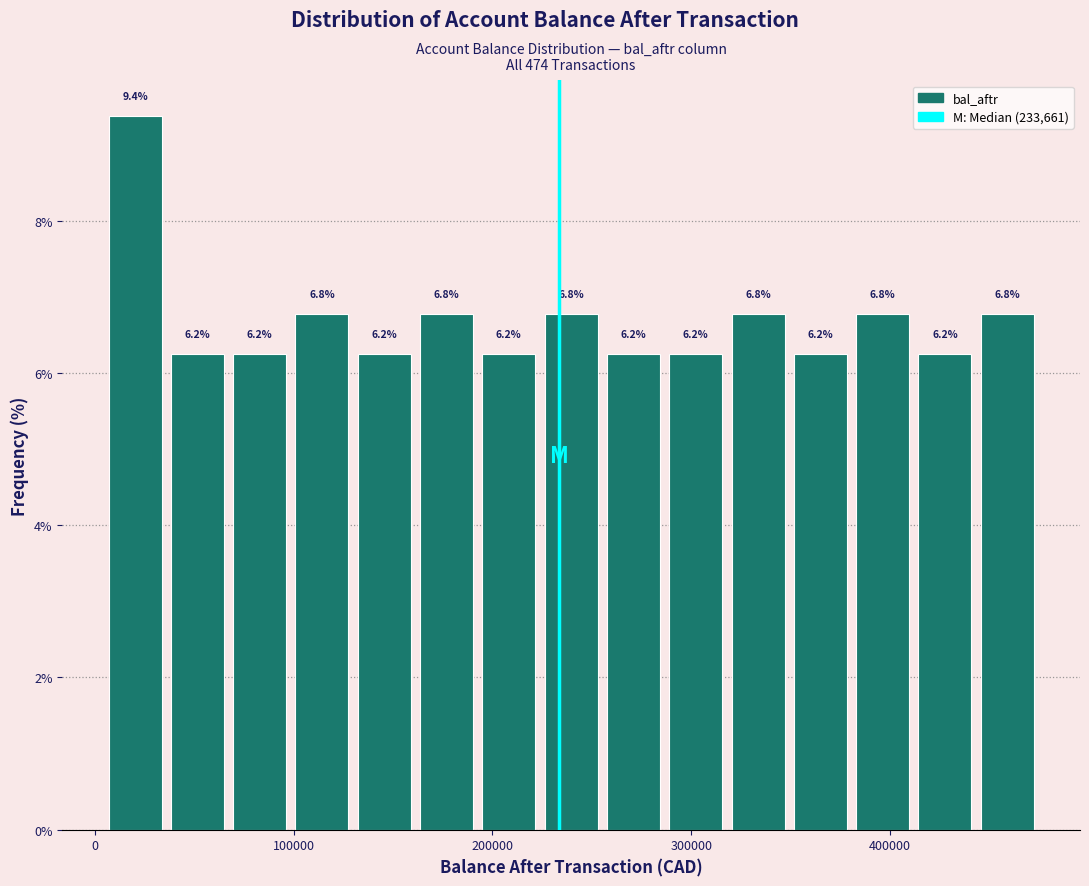

Around what value on the x-axis is the tallest bar? Give the approximate position of its centre, as read against the axis.

20000